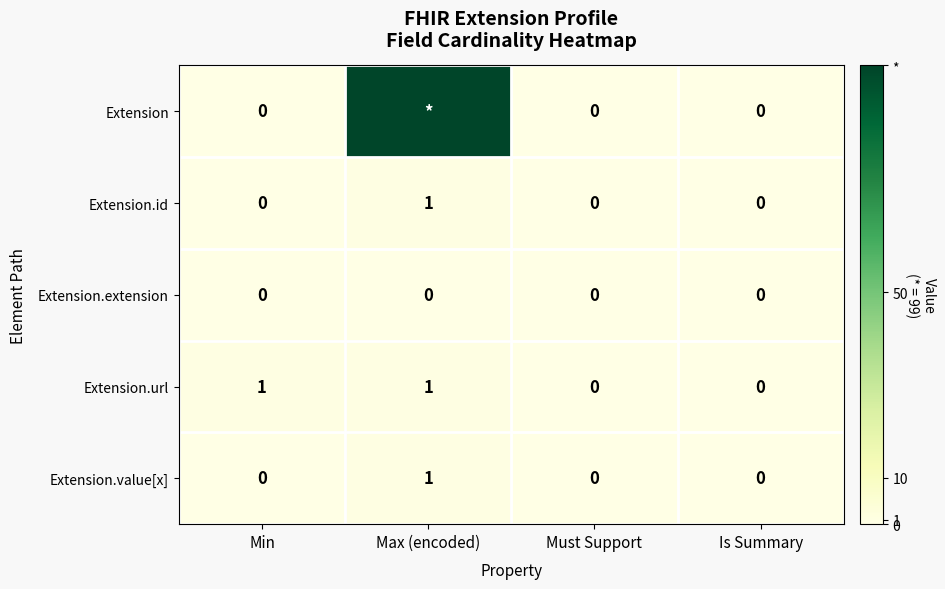

Between Min and Is Summary, which series saw the biggest shift?

Extension.url